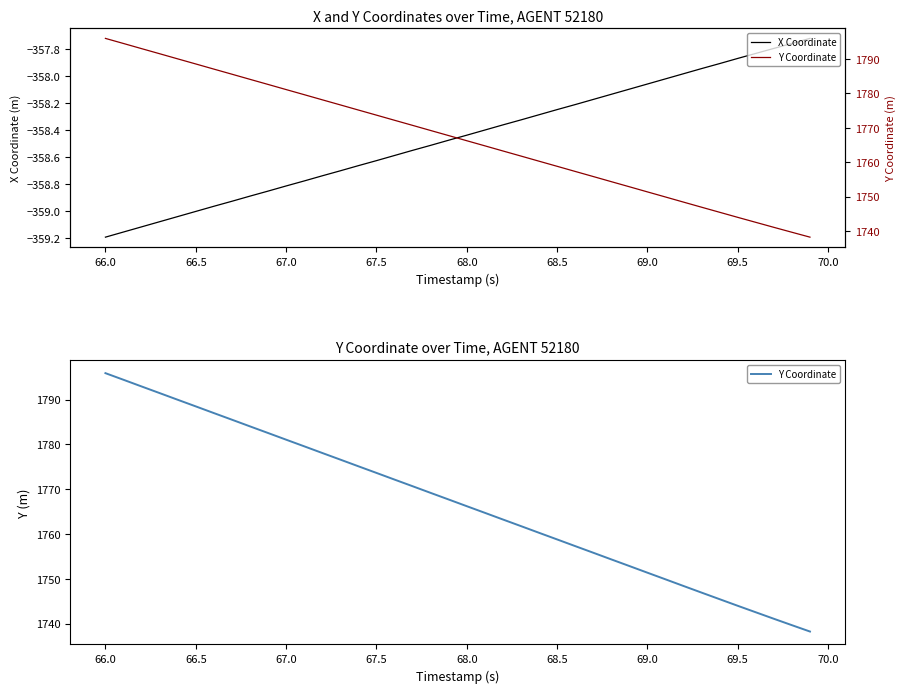

At which label does X Coordinate reach its minimum?

66.0